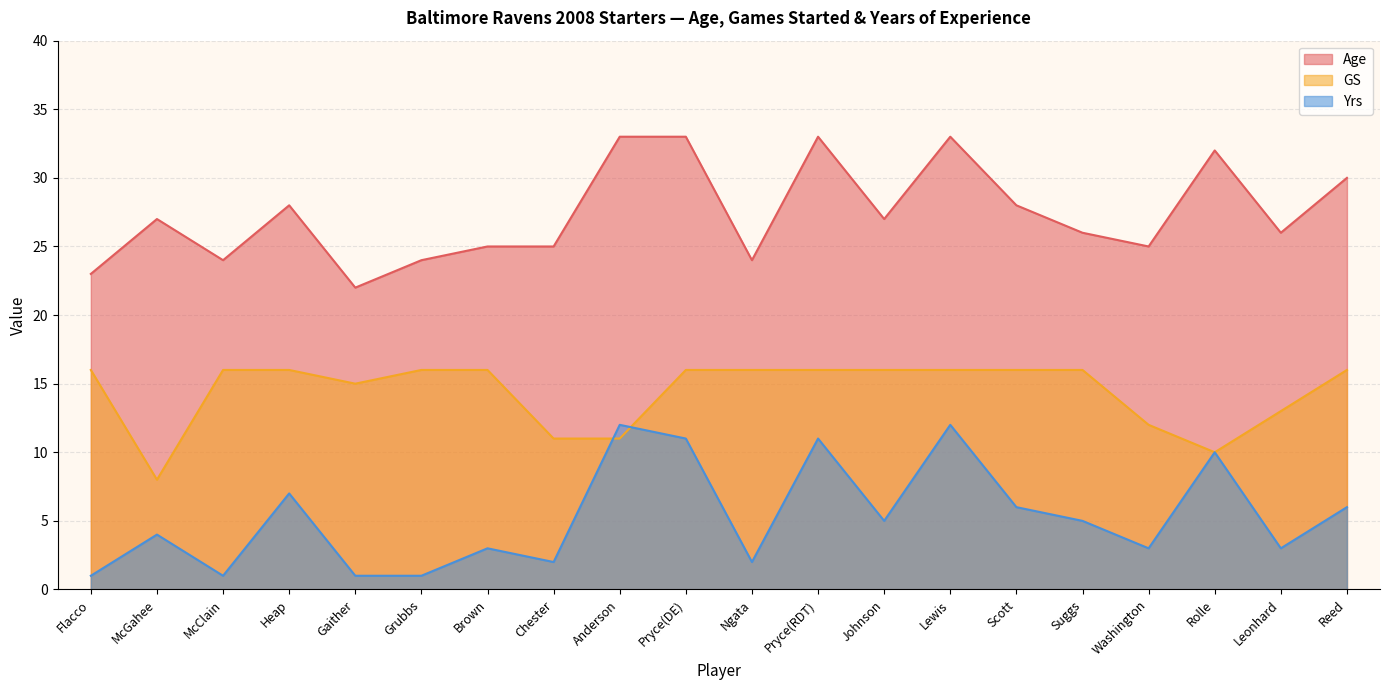

At which label is Age closest to 27?

McGahee